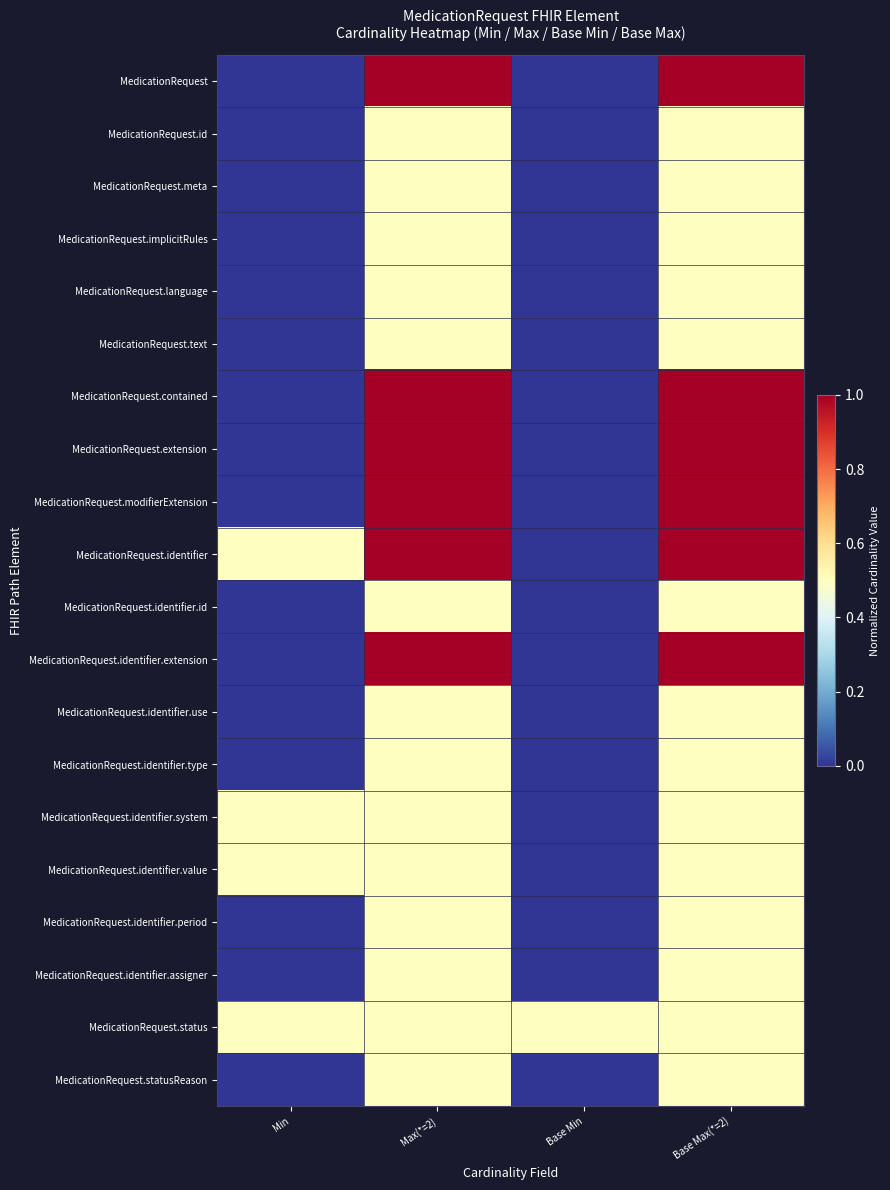

Which series has the largest range (max minus min)?

MedicationRequest